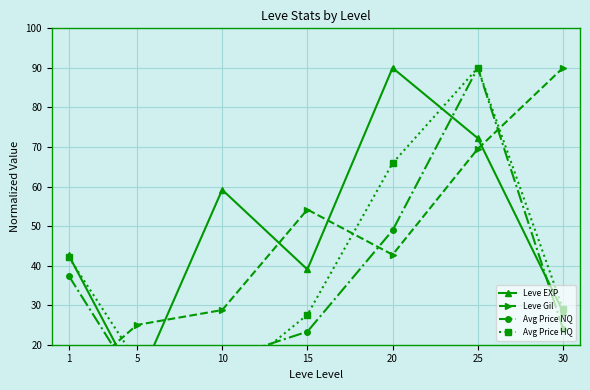

Rank the categories by Leve EXP value from lowest to highest.

5, 30, 15, 1, 10, 25, 20